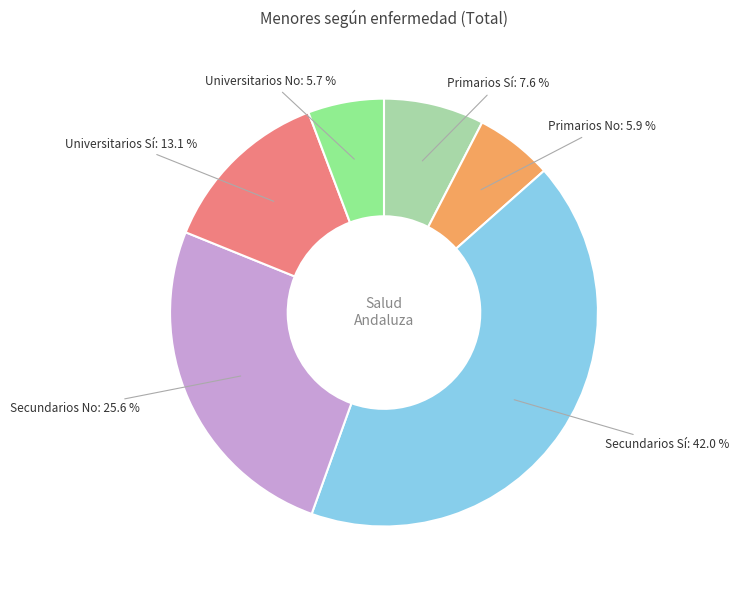

To the nearest percent, what is the difference between the largest and smallest slice percentages?

36%